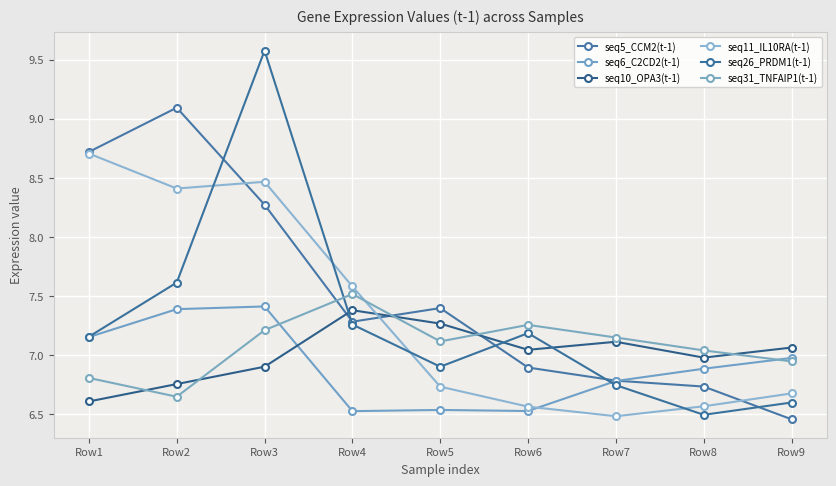

After their last crossing, which series has the higher values: seq26_PRDM1(t-1) or seq6_C2CD2(t-1)?

seq6_C2CD2(t-1)